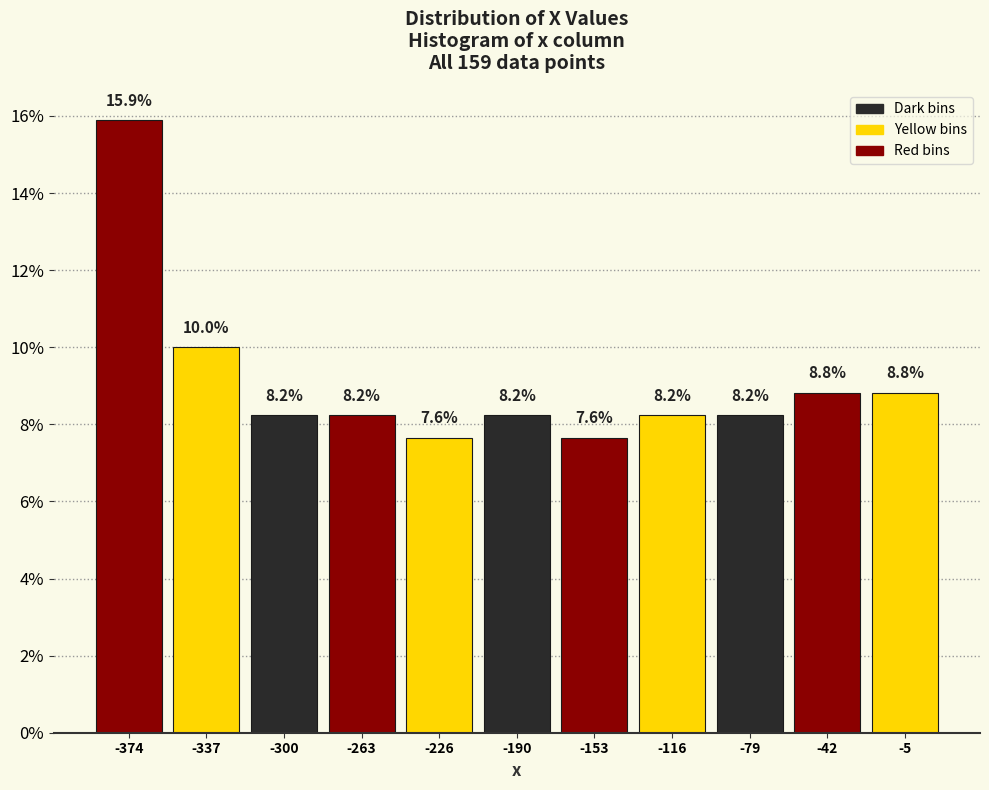

Reading left to right, transcribe this chart: for each bar, give the range it covers on the x-axis and its height. The bar edges are not printed on the chart, so give them approximately, as read against the axis.

-395 to -355: 15.9
-355 to -320: 10.0
-320 to -280: 8.2
-280 to -245: 8.2
-245 to -210: 7.6
-210 to -170: 8.2
-170 to -135: 7.6
-135 to -100: 8.2
-100 to -60: 8.2
-60 to -25: 8.8
-25 to 15: 8.8